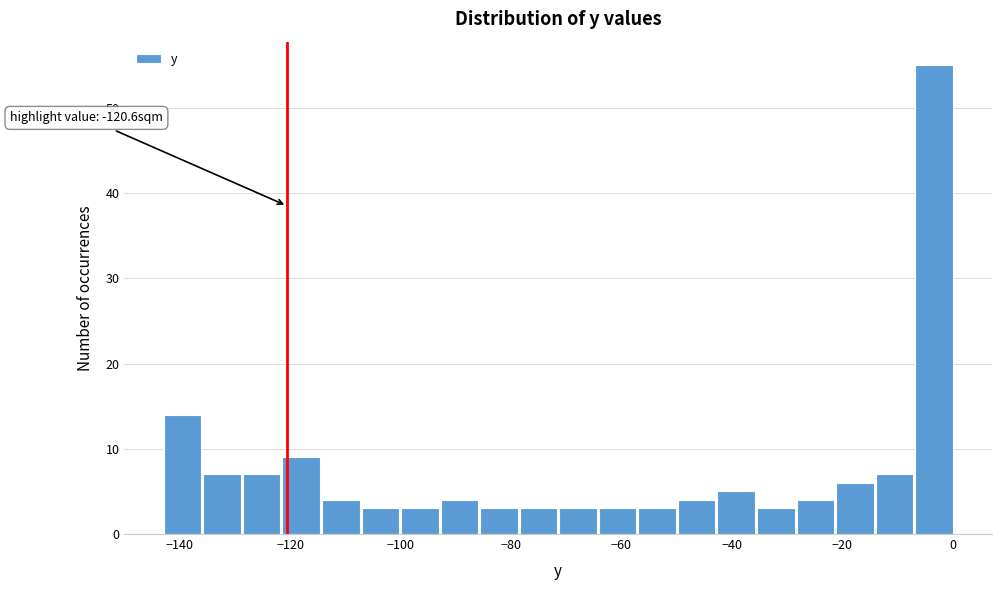

Read against the x-axis, roughly where is the centre of the tallest bar?

-4